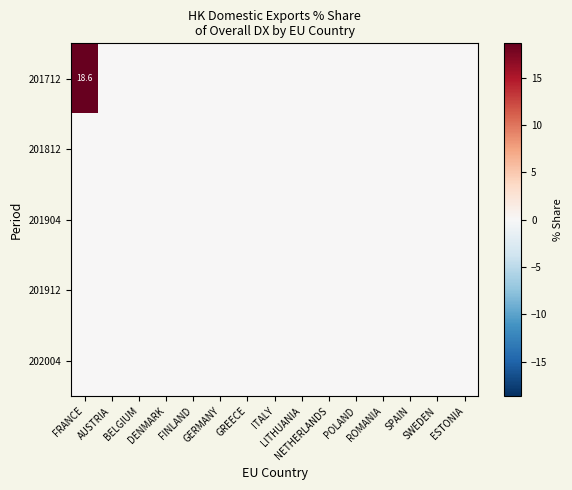

At how many categories does at least one series exceed 3?

1